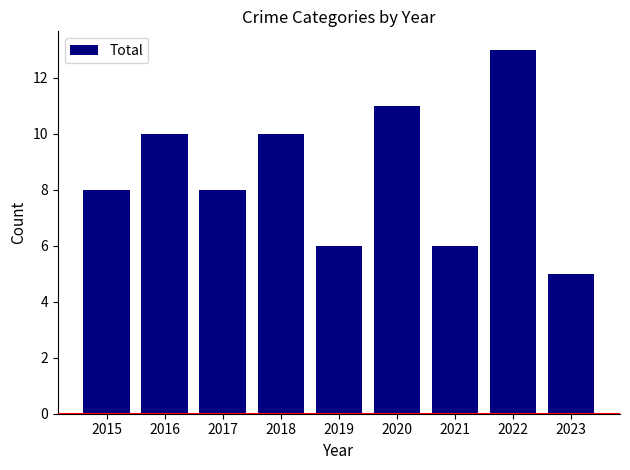

Between 2018 and 2020, which is larger?

2020